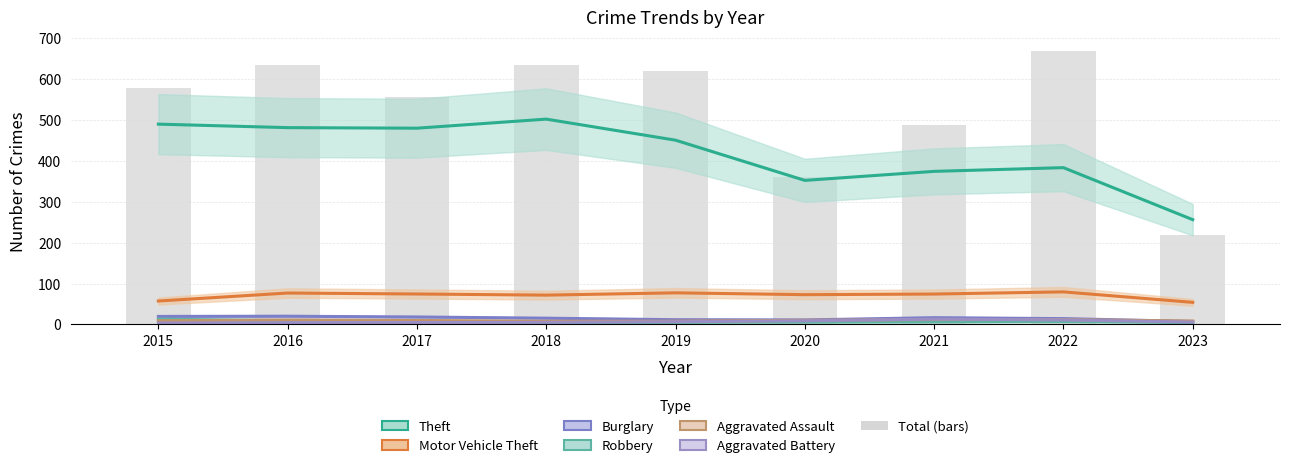

What is the value of the Aggravated Assault bar at the 5th from the left?

7